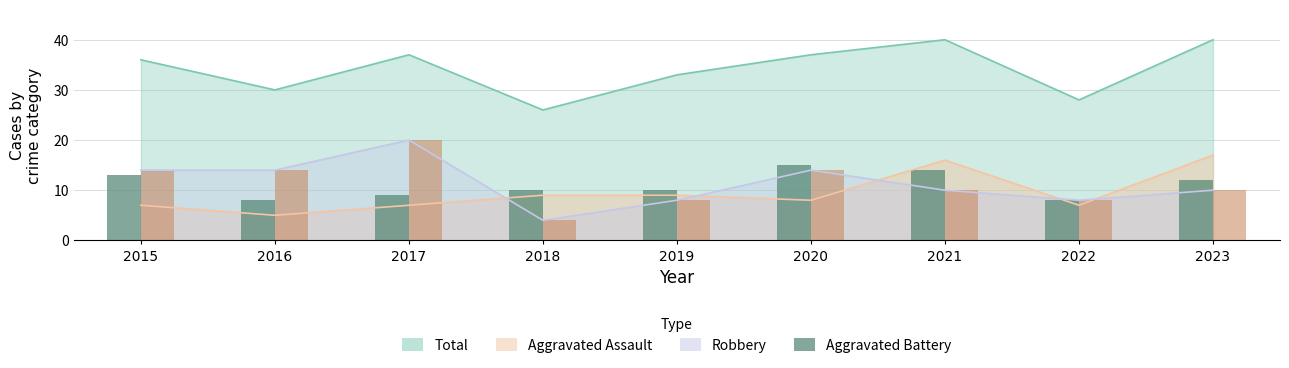

Which series has the largest range (max minus min)?

Robbery (bar)